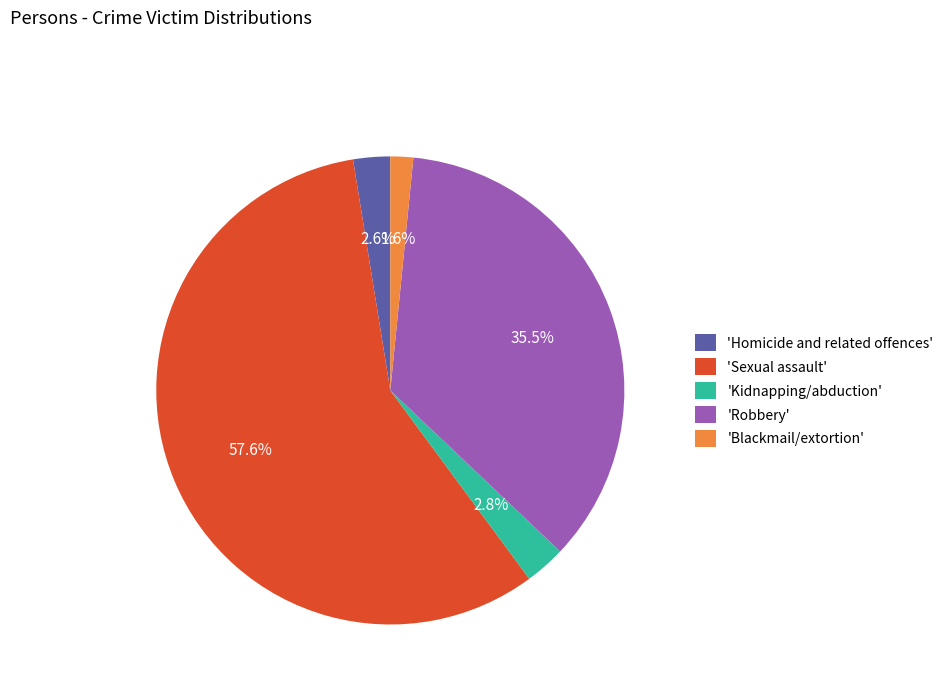

What portion of the pie excludes 'Kidnapping/abduction'?

97.2%